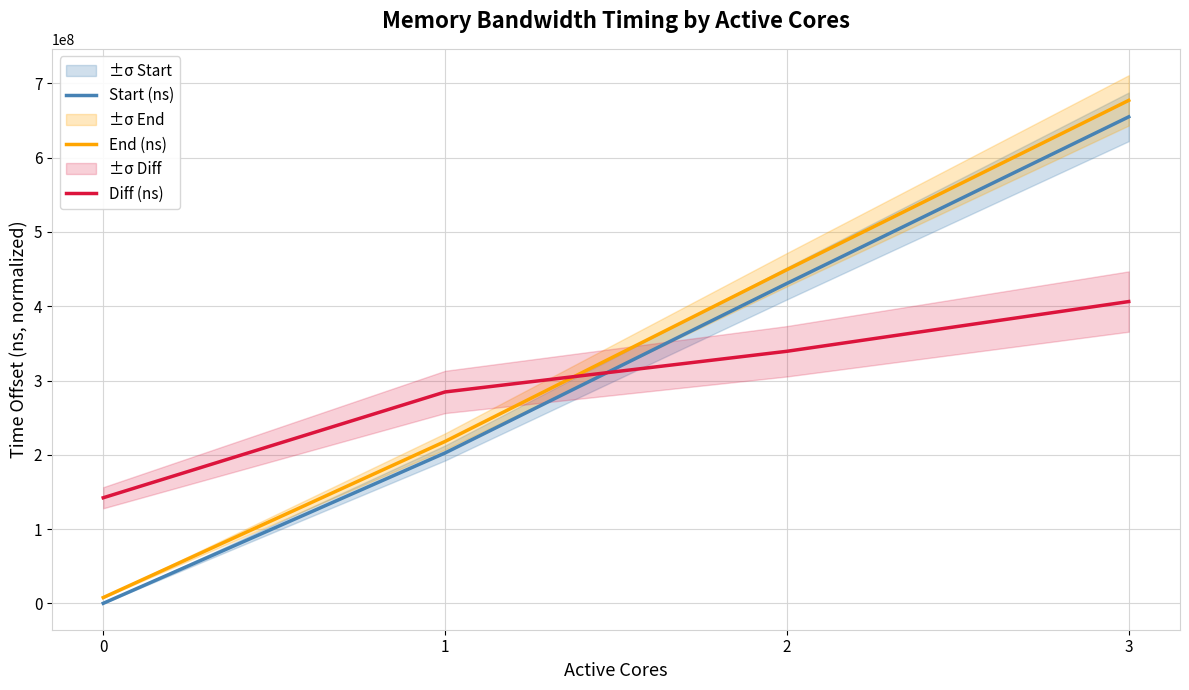

The End (ns) series shows 7749674.0 at 0. True or false?

True